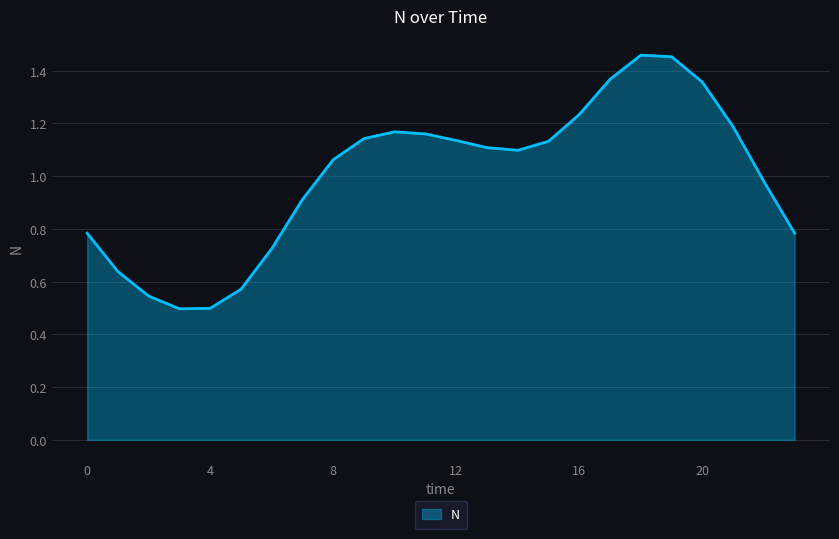

How many distinct data groups are displayed?

1